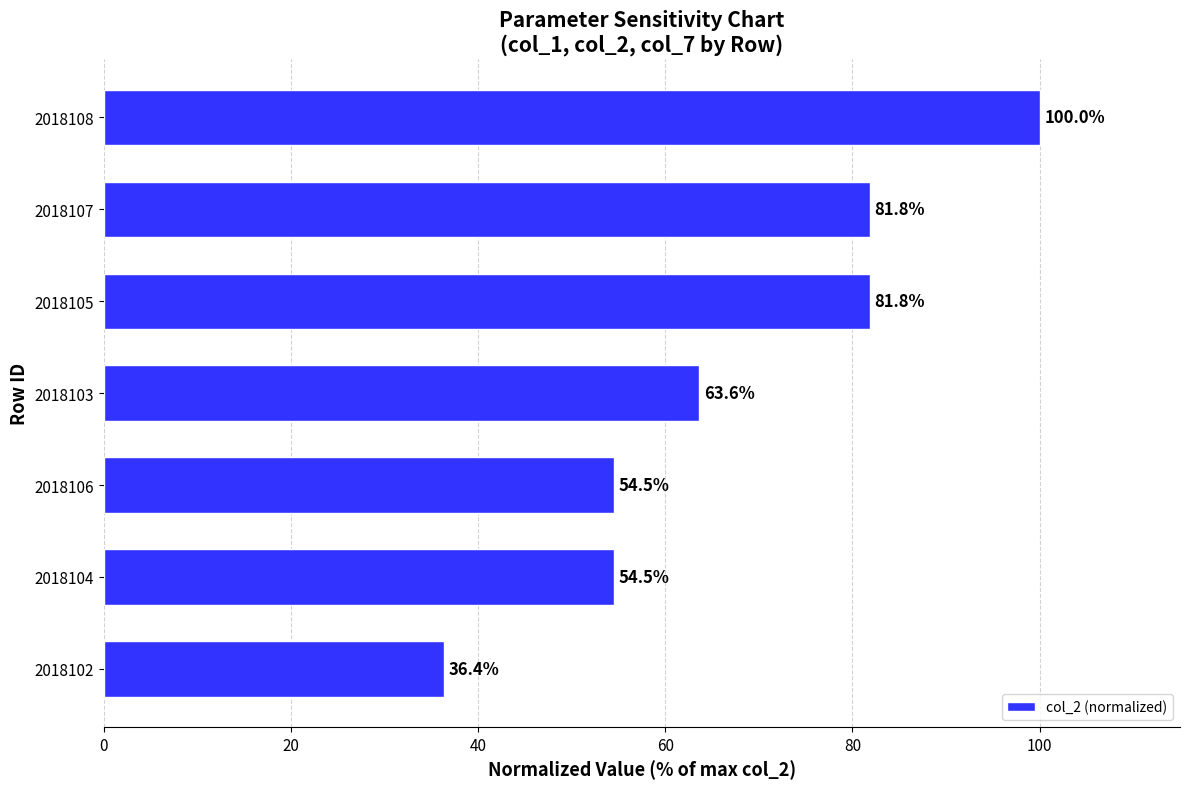

How many values are below 63?

3